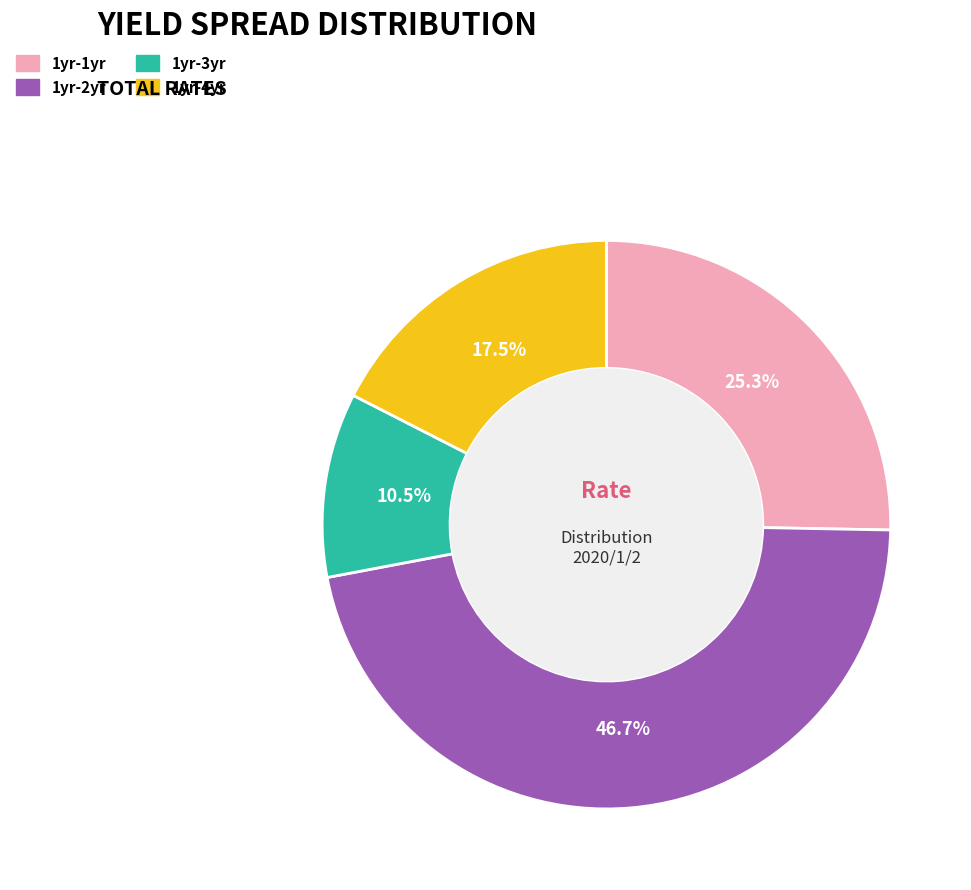

How much of the chart is everything except 1yr-4yr?

82.5%